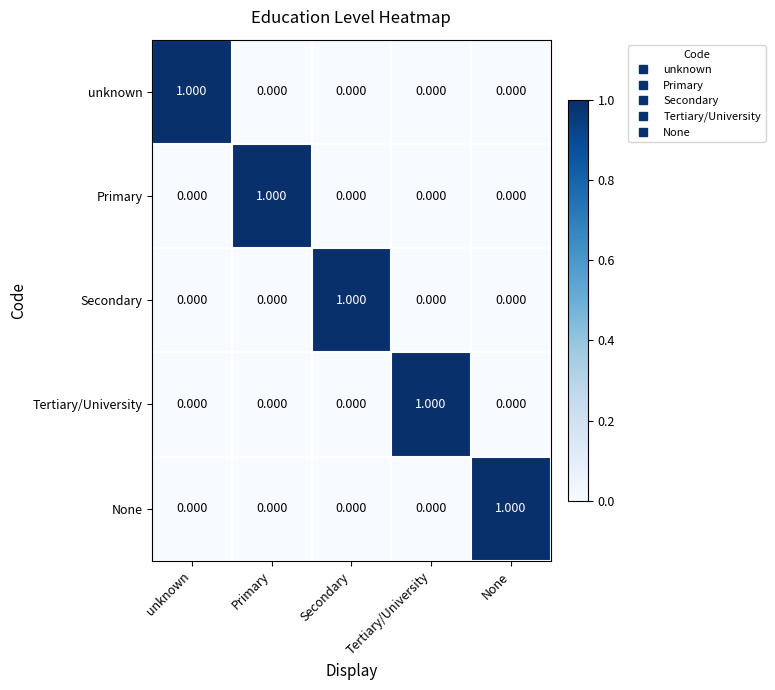

Is the value of Tertiary/University at Tertiary/University greater than the value of Primary at None?

Yes